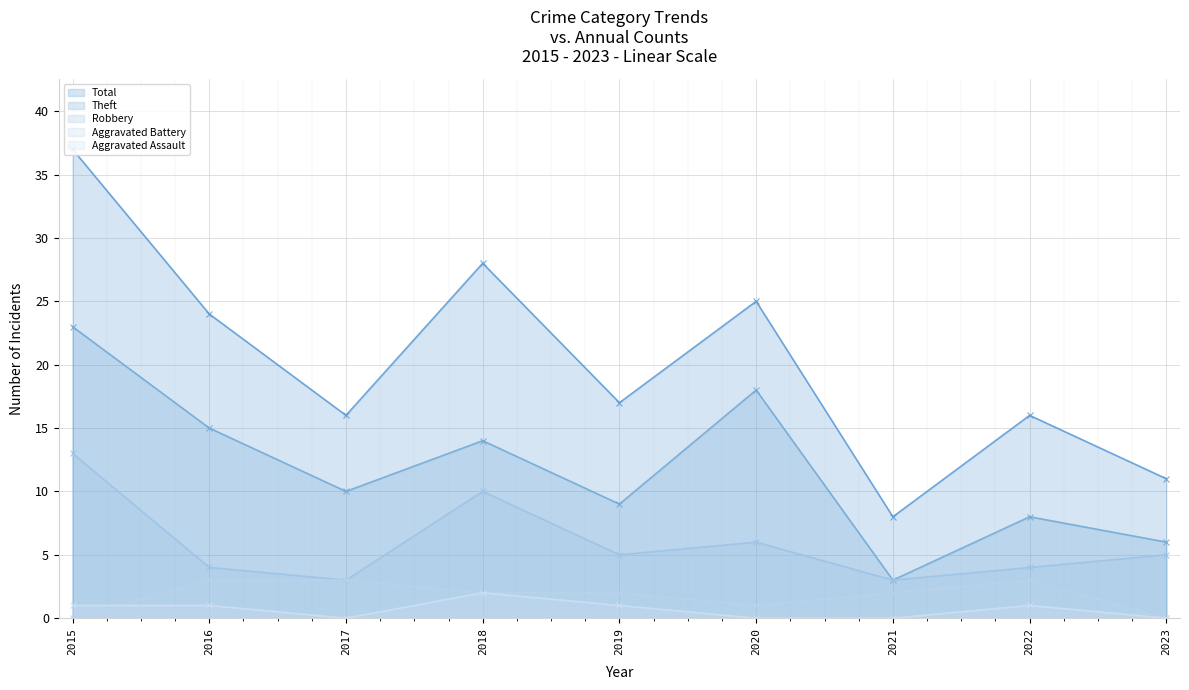

What is the approximate value of Robbery at 2021?

3